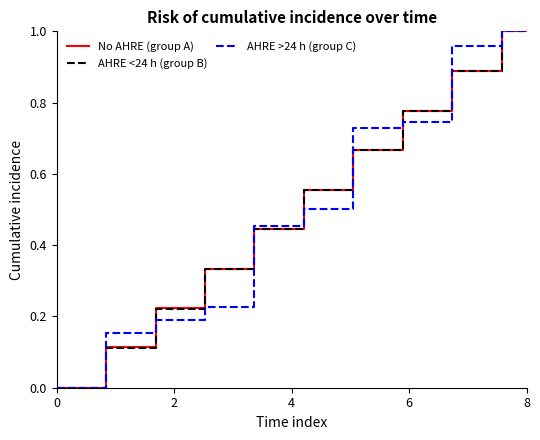

What are all the series names shown in the legend?

No AHRE (group A), AHRE <24 h (group B), AHRE >24 h (group C)